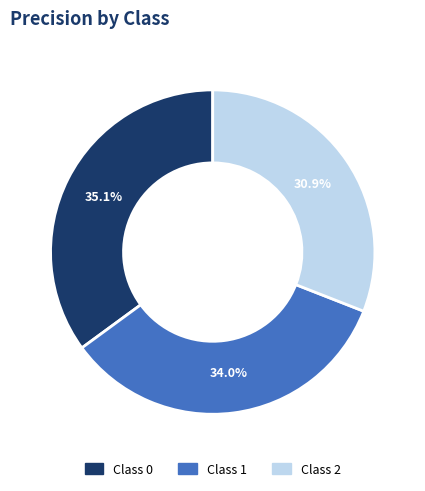

How many segments does this pie chart have?

3